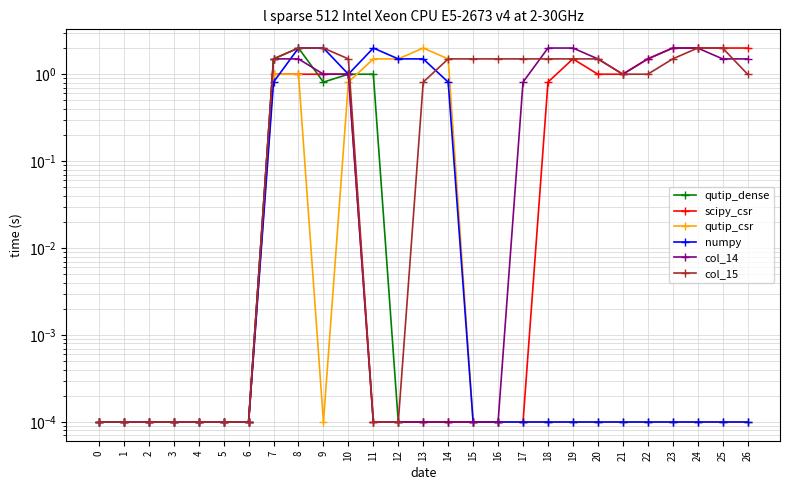

What is the difference between the highest and lowest values at 14?

1.5